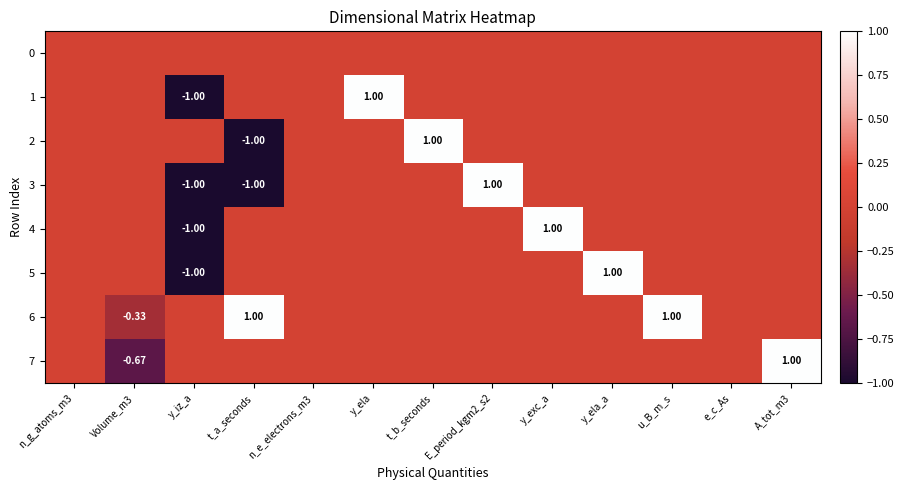

True or false: 1 has a value of 0.0 at e_c_As.

True